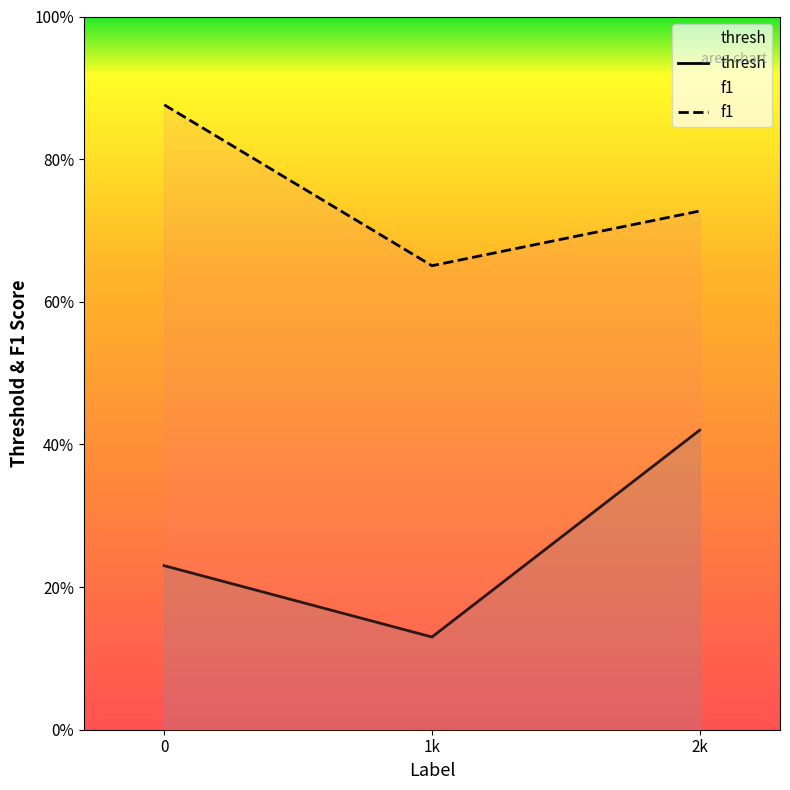

The f1 series shows 0.3 at 0. True or false?

False